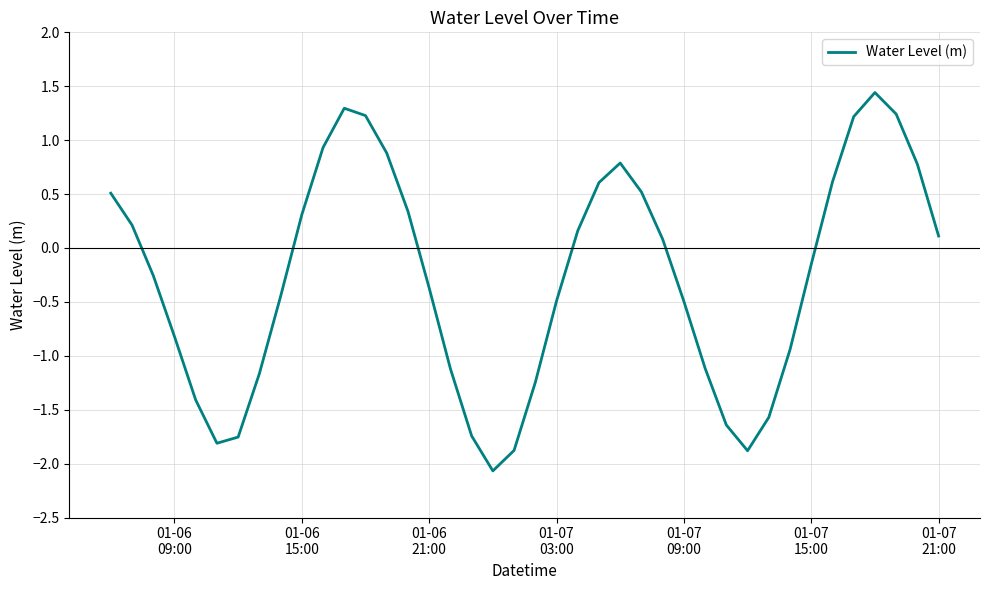

How many values are below 0?

21